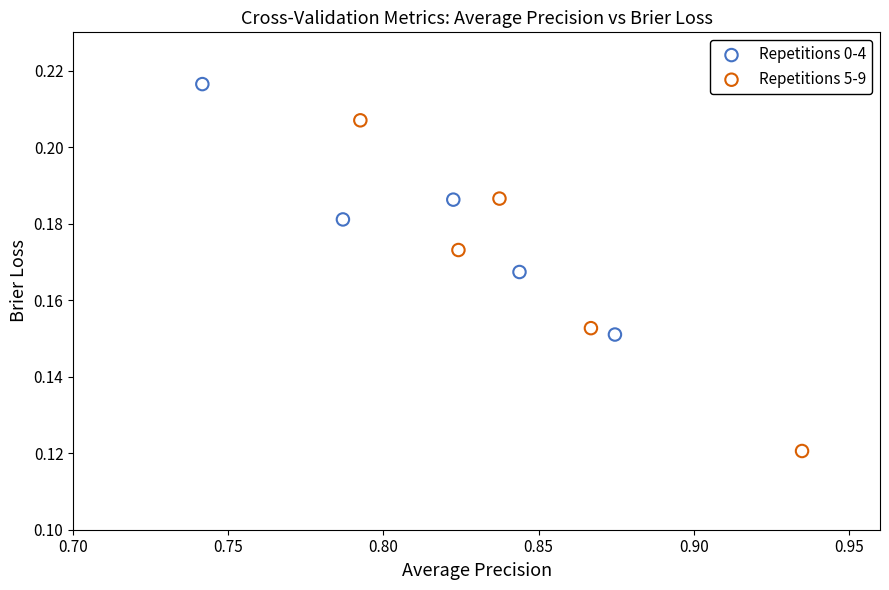

Which series contains the highest Y value?

Repetitions 0-4